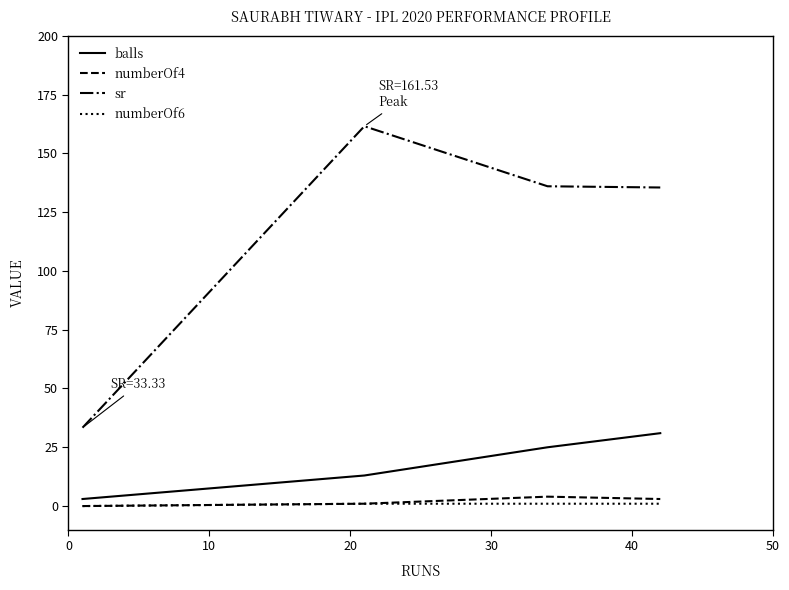

Which series has the widest spread of values?

sr